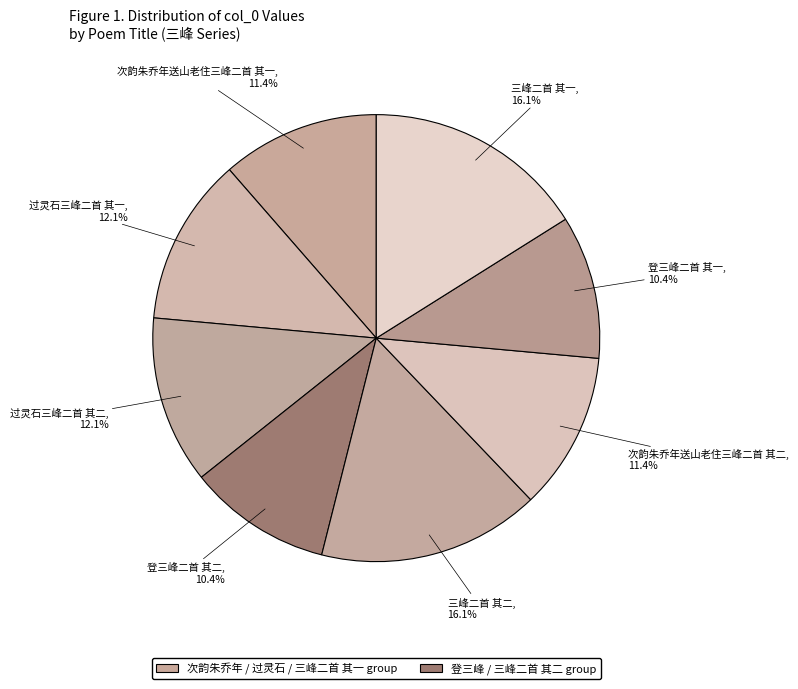

Does 登三峰二首 其二 represent more than half of the total?

No